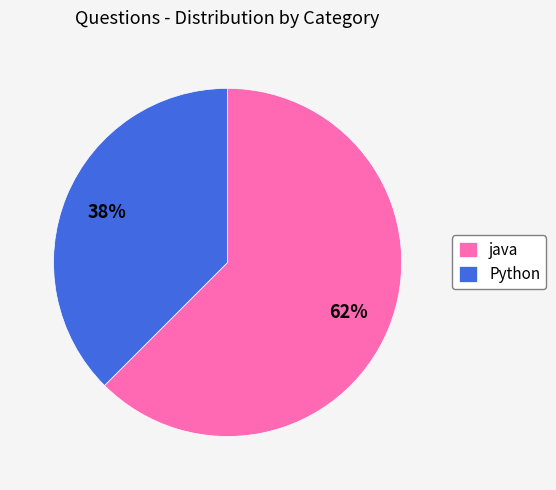

To the nearest percent, what portion does java represent?

62%